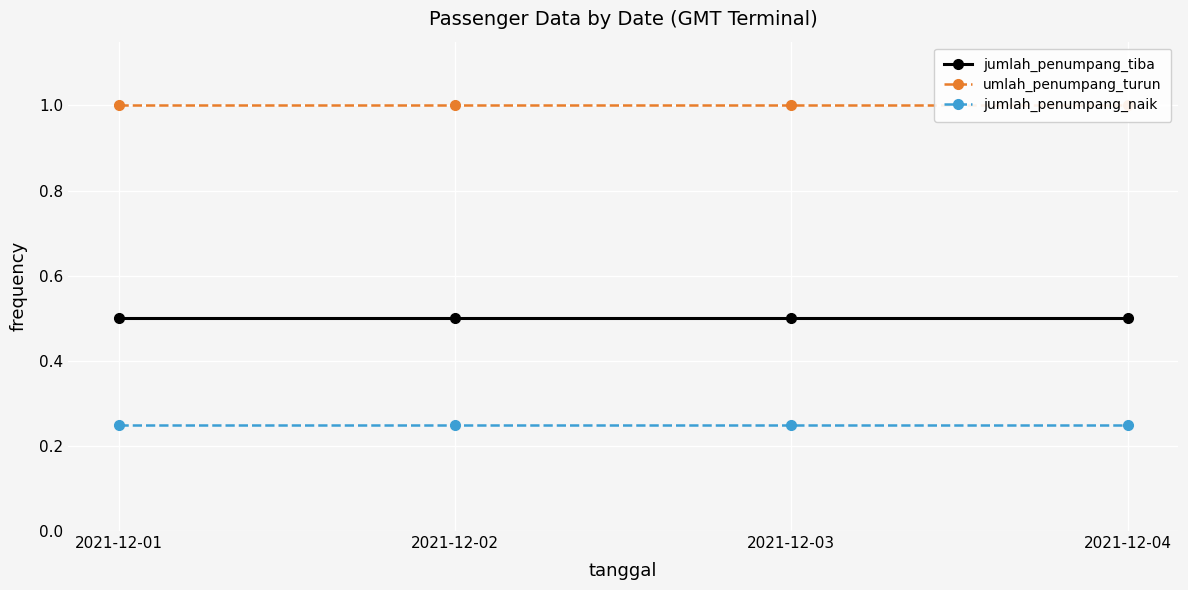

Count the number of categories in the chart.

4